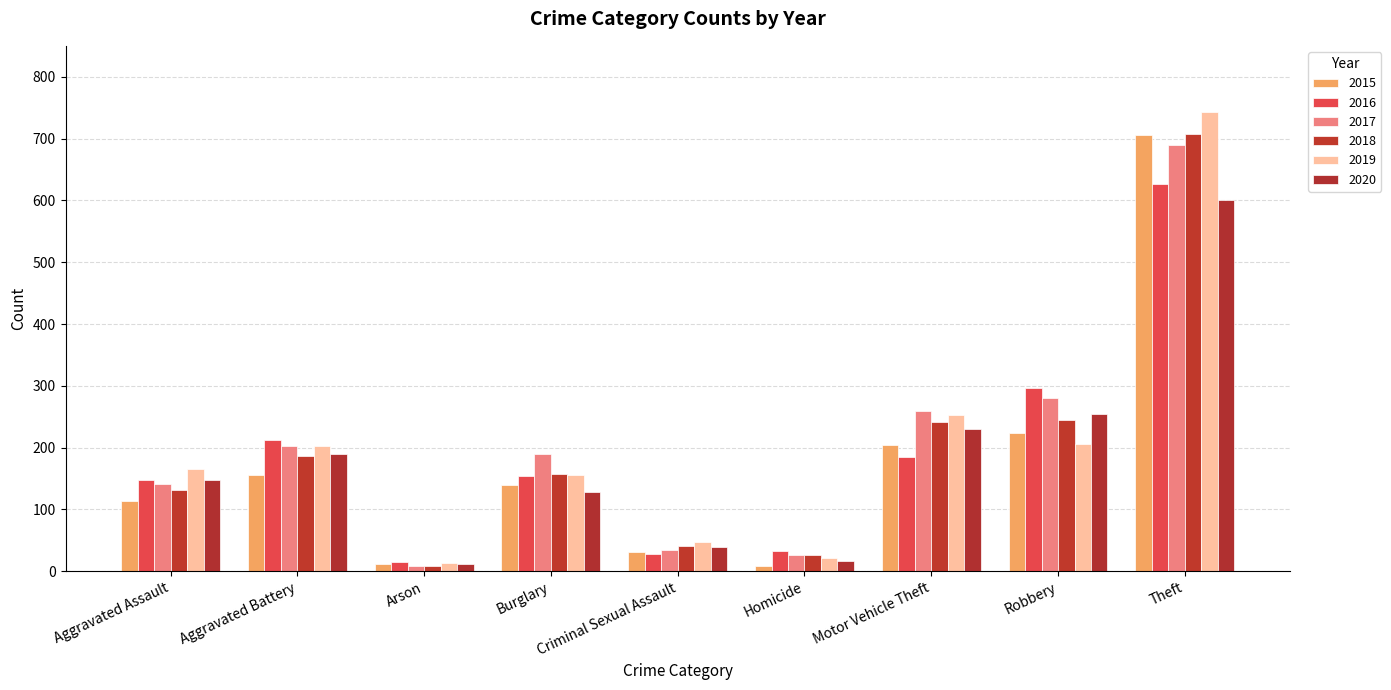

At which label does 2015 reach its minimum?

Homicide